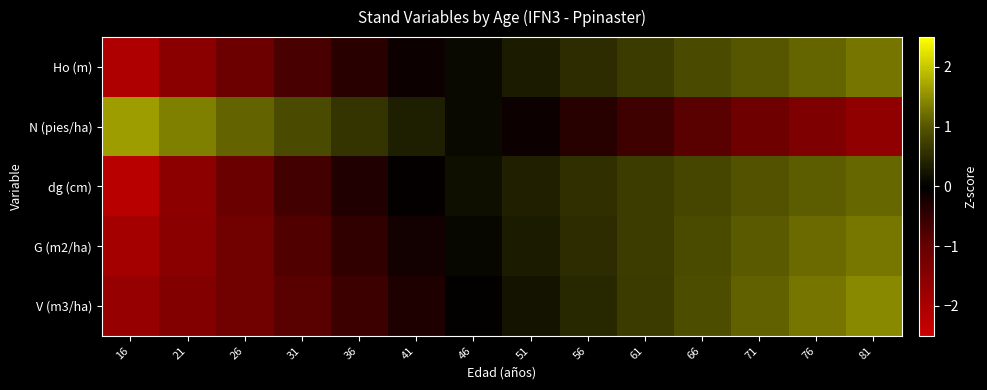

At how many categories does at least one series exceed 0?

14